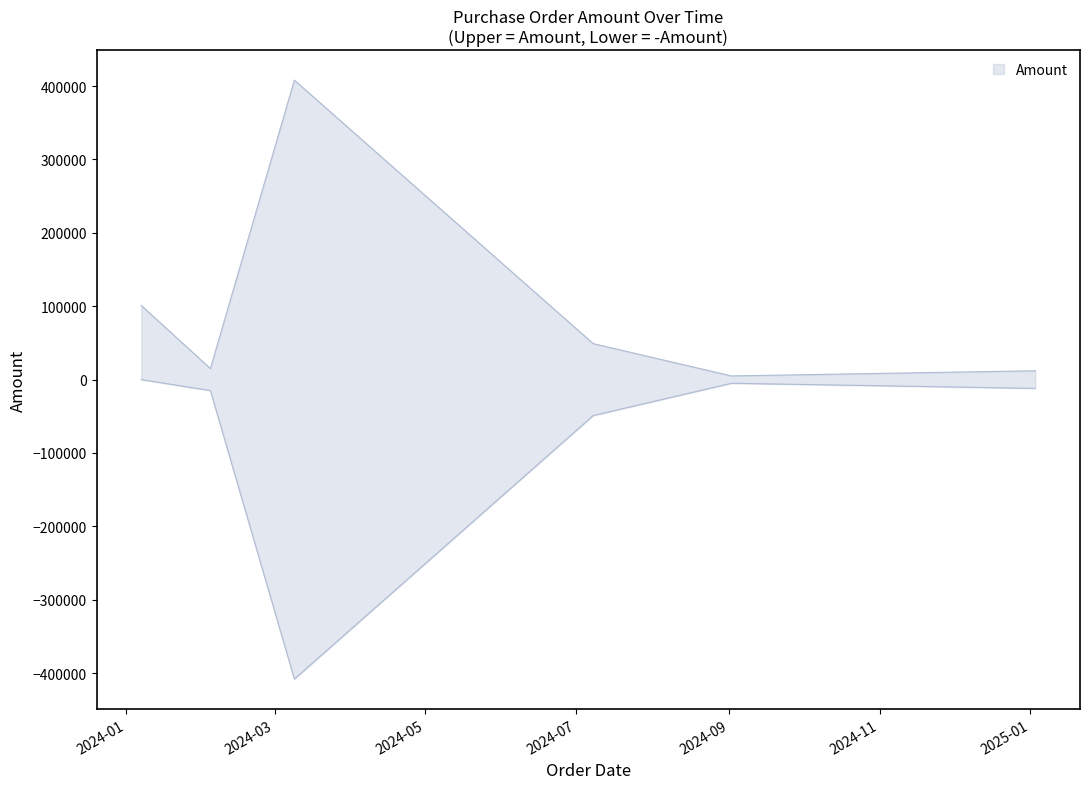

Rank the categories by value from lowest to highest.

2024-09-02, 2025-01-03, 2024-02-04, 2024-07-08, 2024-01-07, 2024-03-09